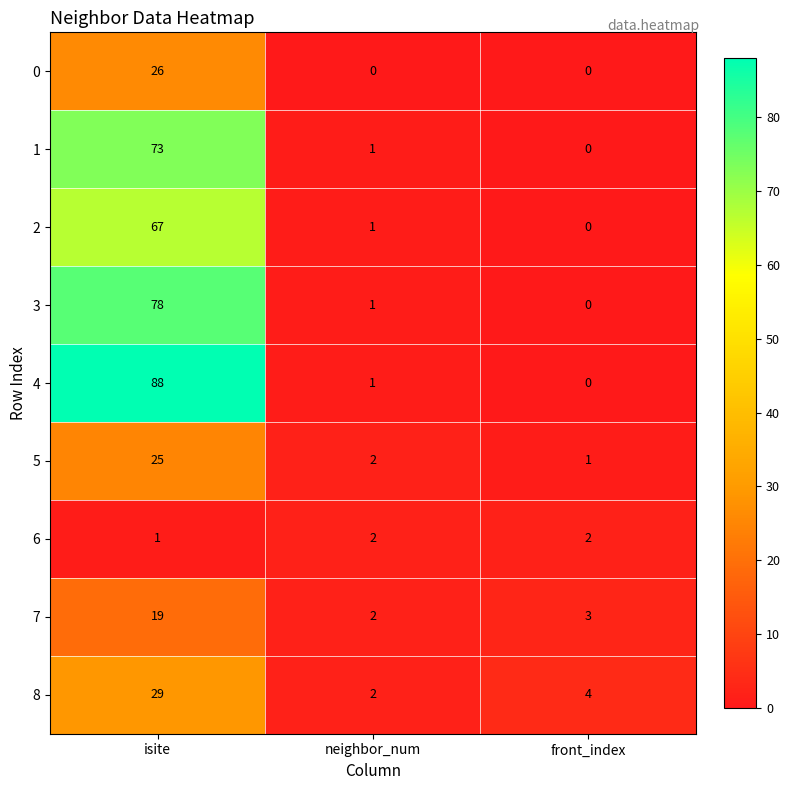

What is the difference between the 5 values at neighbor_num and isite?

23